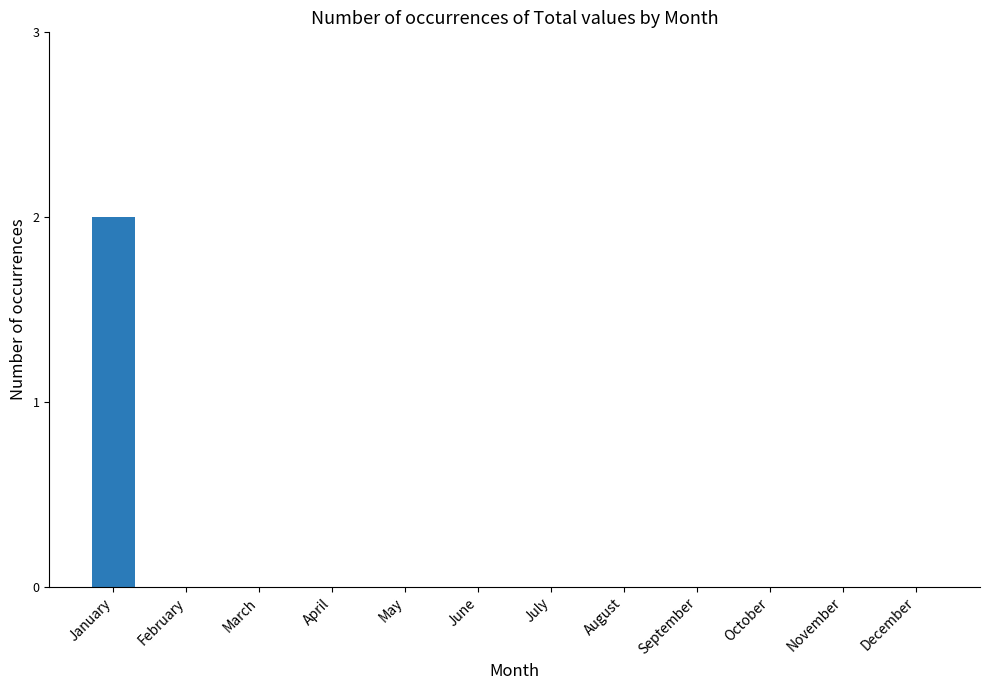

The chart shows a value of 0 at May. True or false?

True